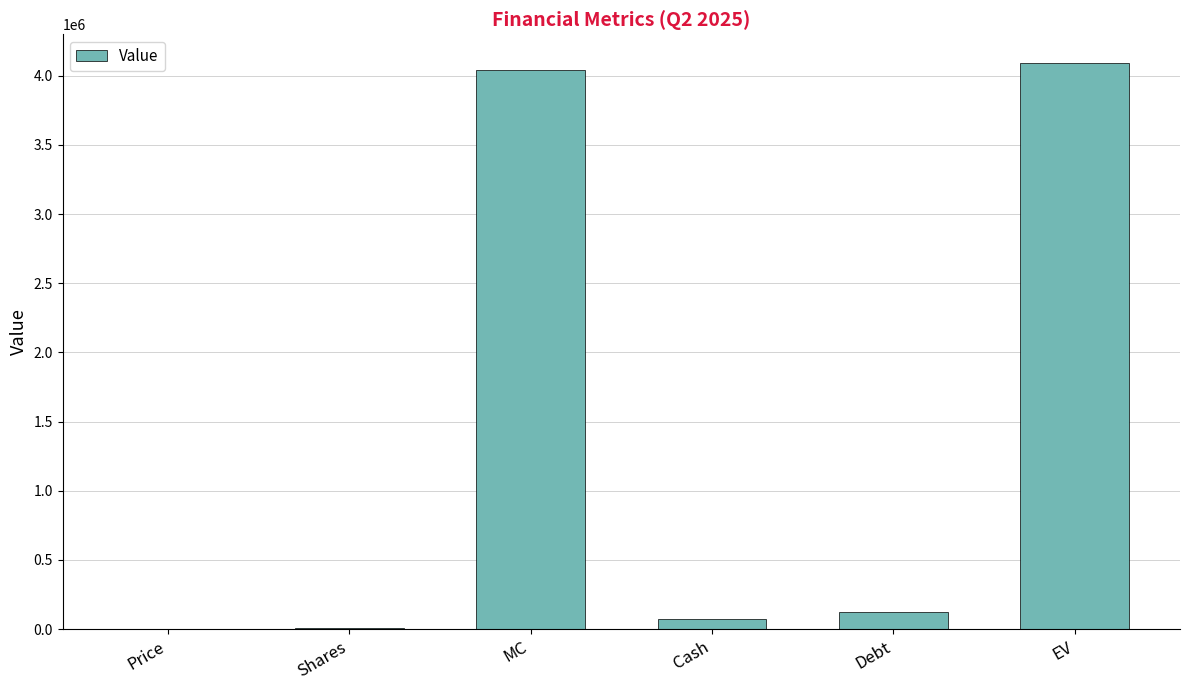

The value at Debt is 122321.0. True or false?

True